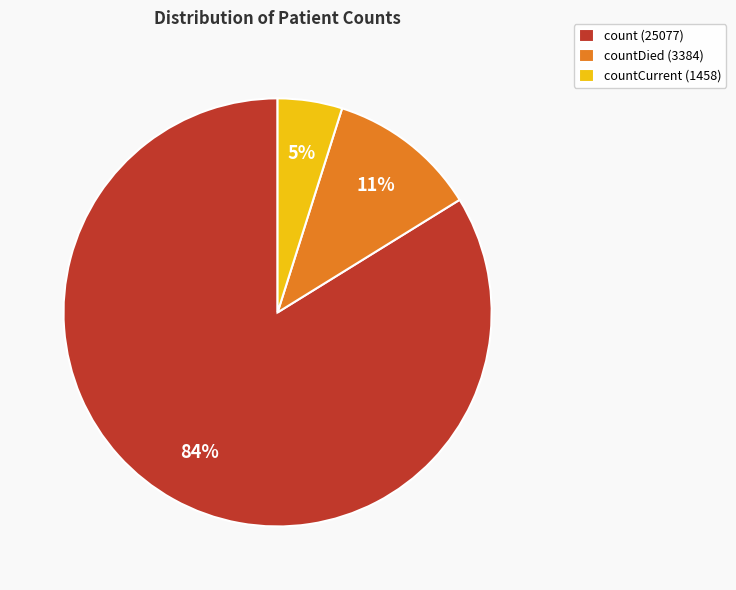

To the nearest percent, what percentage of the pie is countDied (3384)?

11%